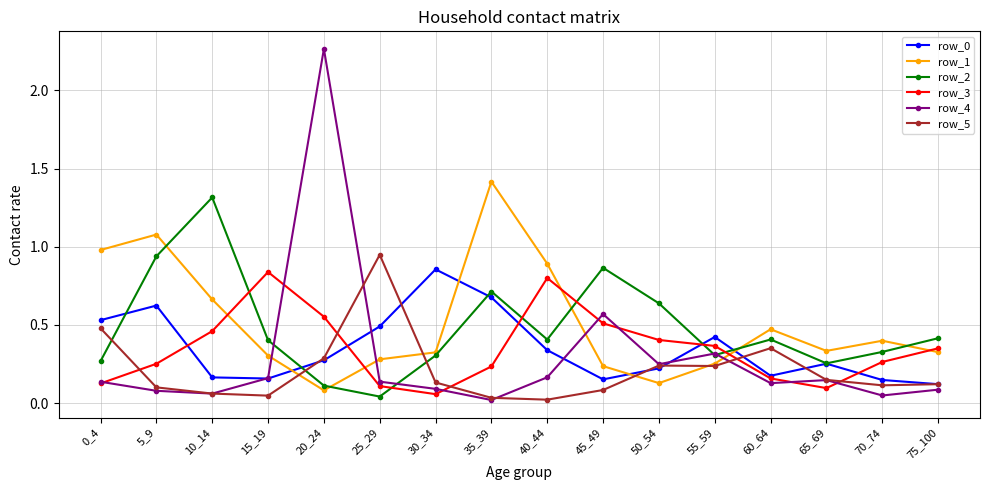

At which category is the sum across all series the highest?

20_24